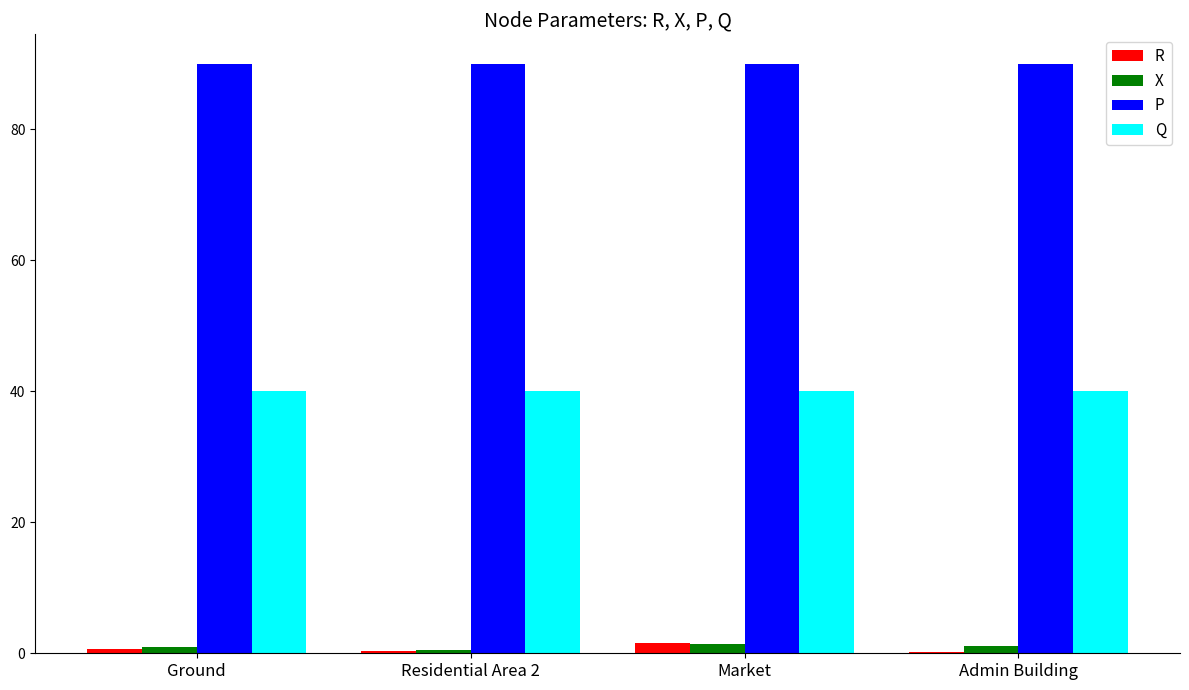

What is the maximum value for R?

1.5